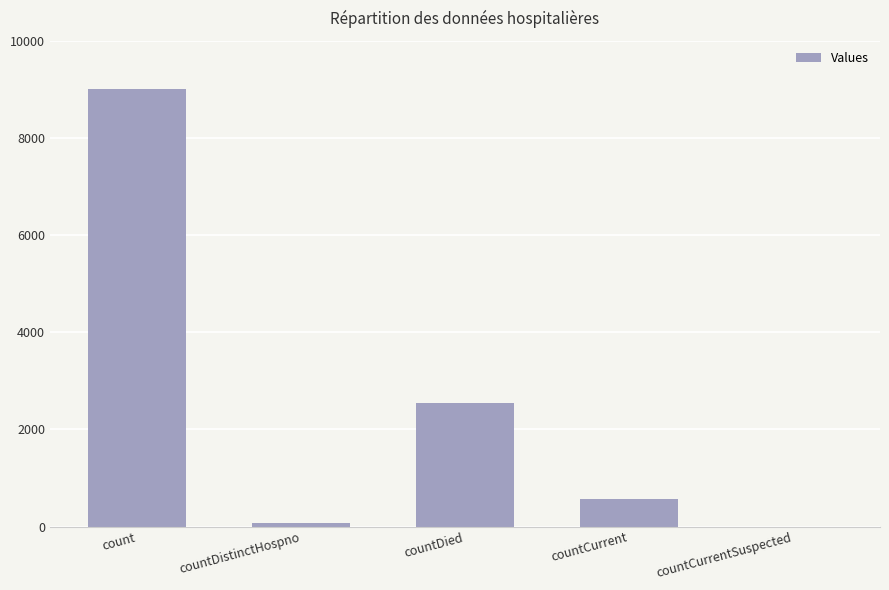

Are the bars grouped side by side (vs. stacked)?

No